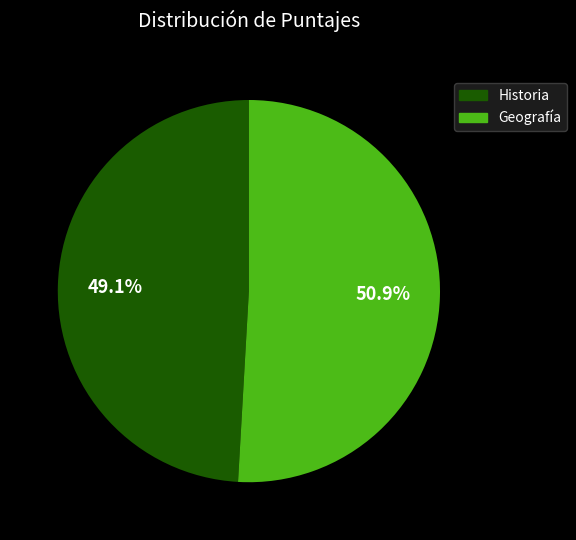

Is there a majority slice in this chart?

Yes